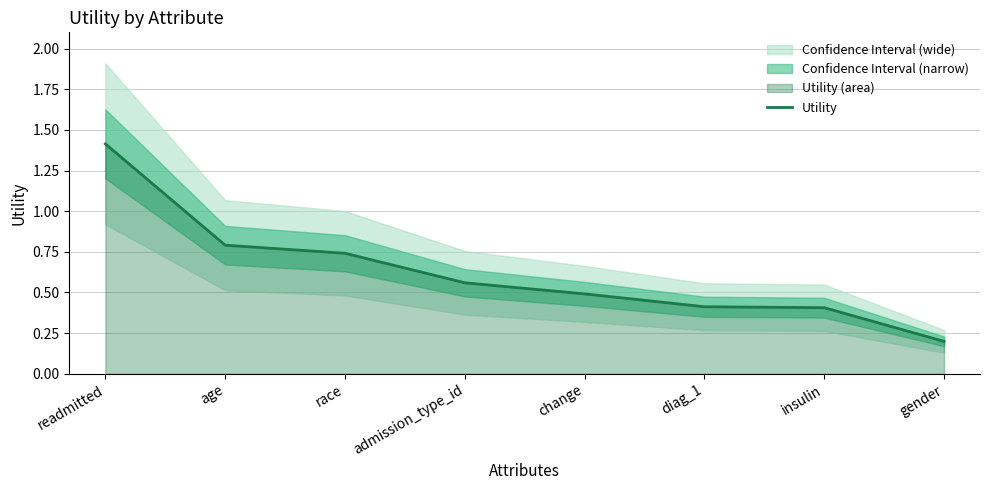

Rank the categories by value from highest to lowest.

readmitted, age, race, admission_type_id, change, diag_1, insulin, gender